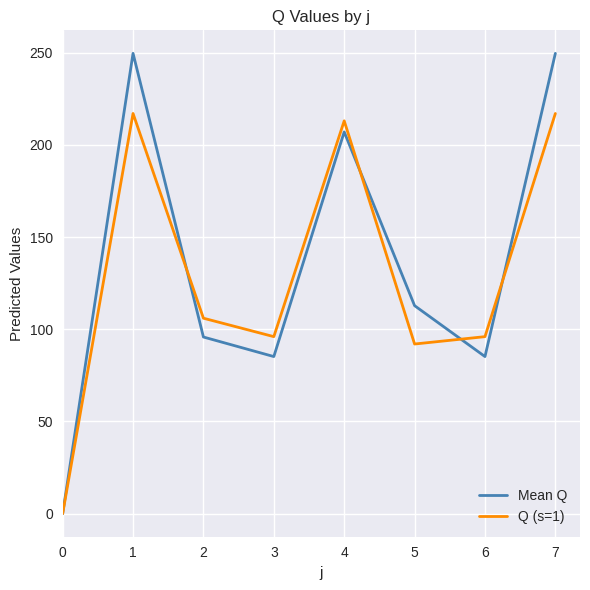

The Q (s=1) series shows 158.3 at 5. True or false?

False